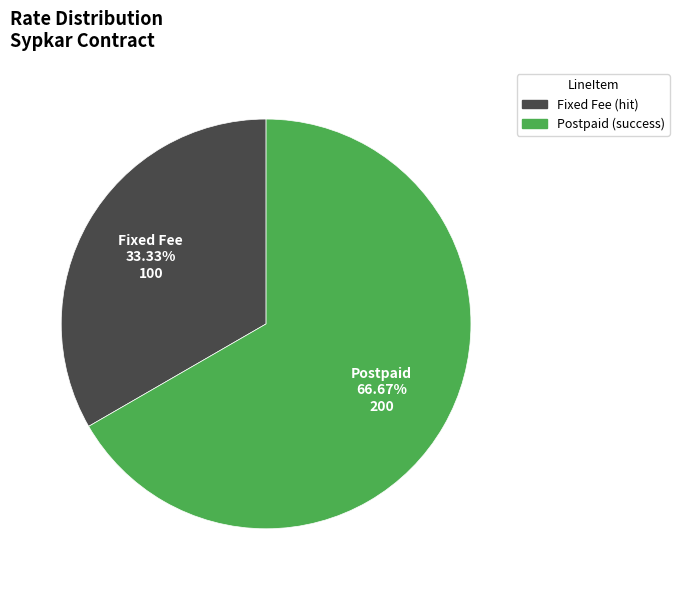

To the nearest percent, what percentage of the pie is Fixed Fee?

33%